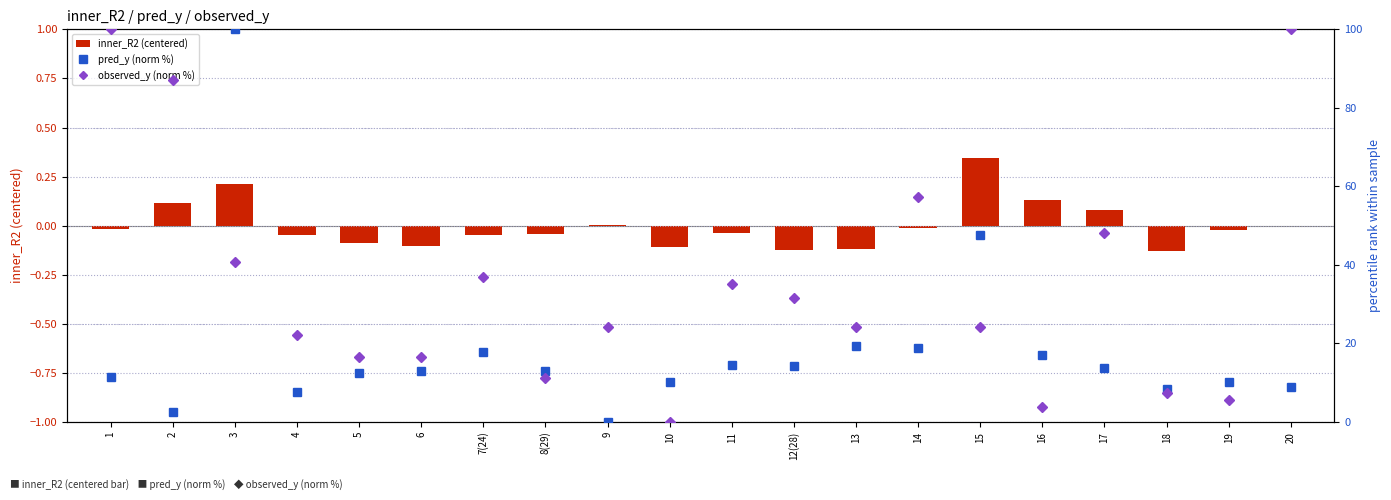

What is the value of the observed_y (norm %) bar at the 3rd from the left?

40.7